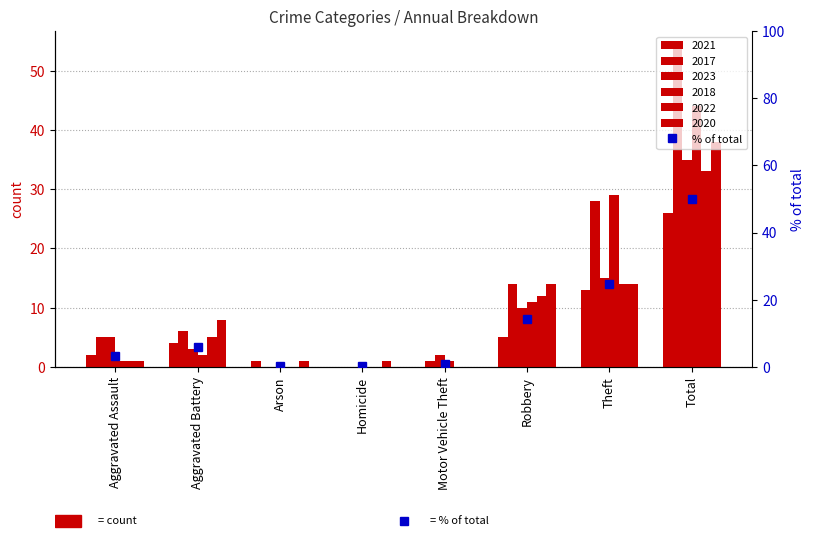

What is the greatest value displayed?

50.1